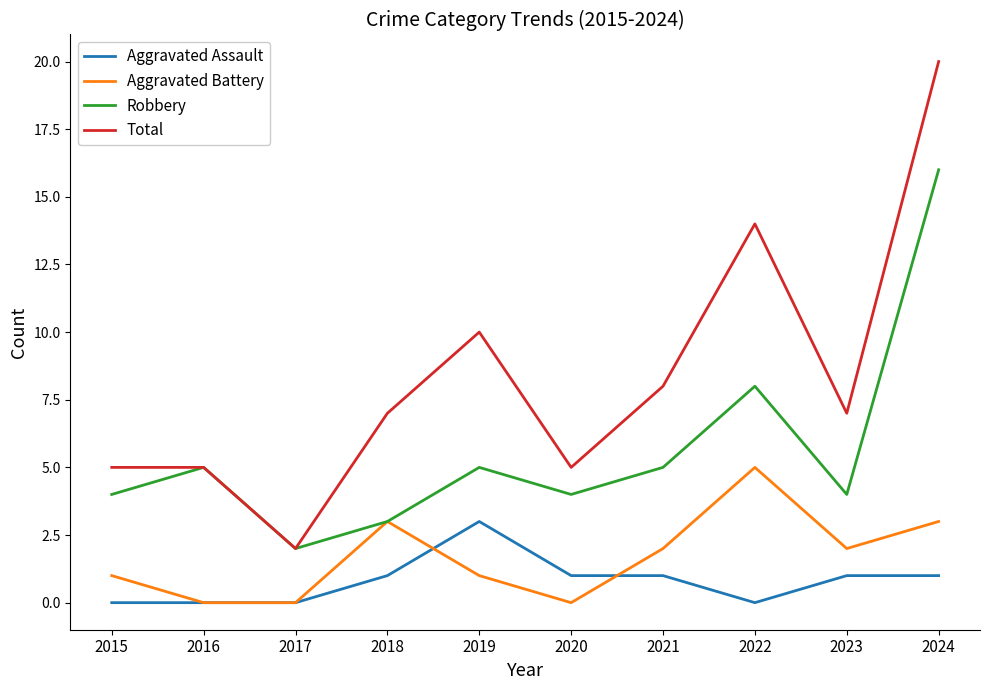

What are all the series names shown in the legend?

Aggravated Assault, Aggravated Battery, Robbery, Total